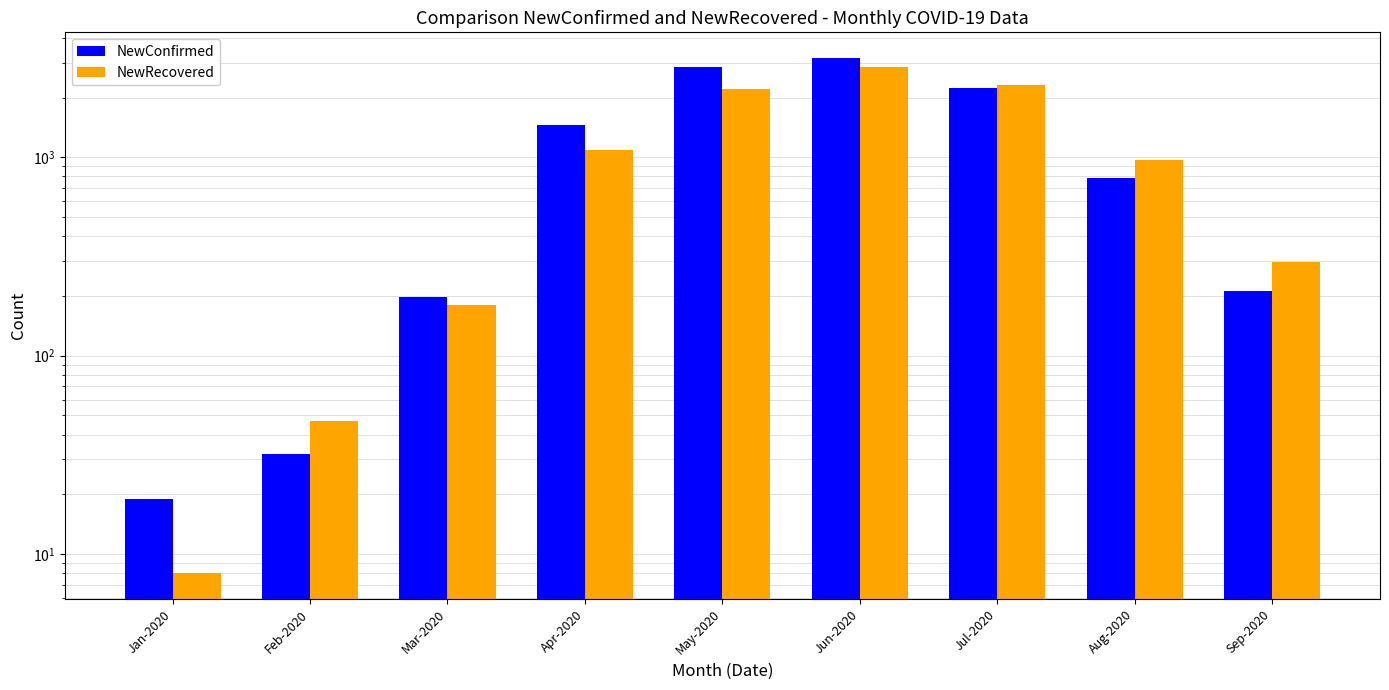

Which category has the highest value in the NewRecovered series?

Jun-2020